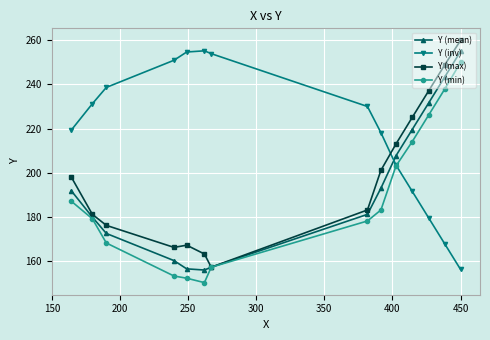

What is the value of the Y (min) point at the 1st from the left?

187.0